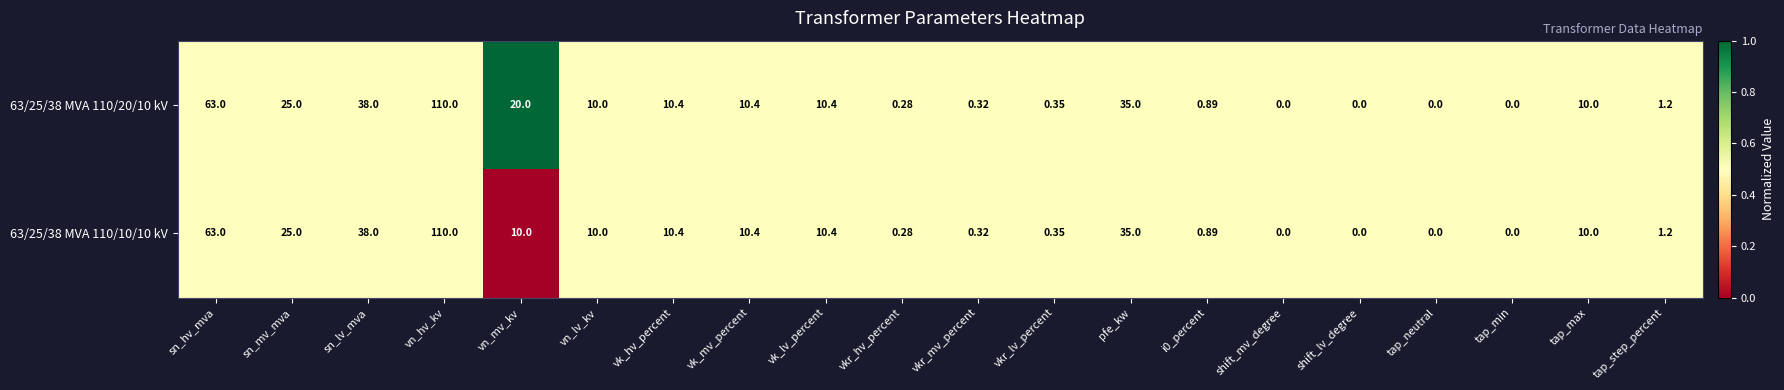

Is the value of 63/25/38 MVA 110/10/10 kV at sn_mv_mva greater than the value of 63/25/38 MVA 110/20/10 kV at vk_mv_percent?

Yes